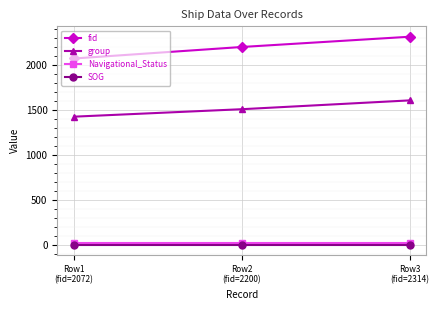

How many categories are shown in the chart?

3